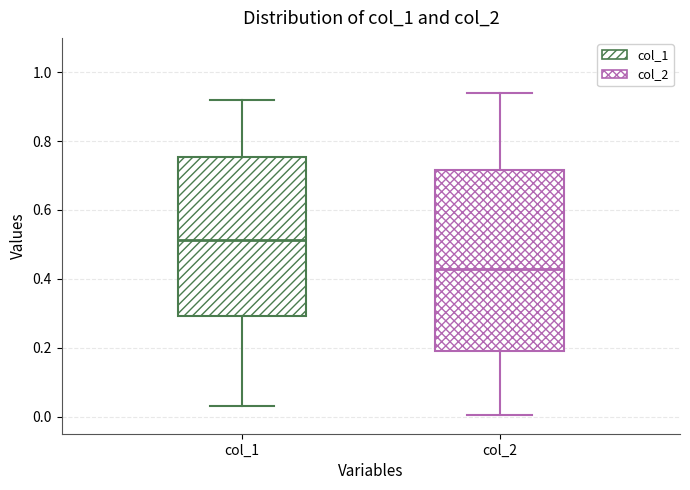

Reading left to right, transcribe this box plot: for each box, give where its median line is, the range the box spans, and where its two whiskers end, as read against the y-axis. The values are not printed on the chart, so give them approximately, as read against the axis.

col_1: median 0.52, box 0.30 to 0.76, whiskers 0.02 to 0.92
col_2: median 0.42, box 0.20 to 0.72, whiskers 0.00 to 0.94